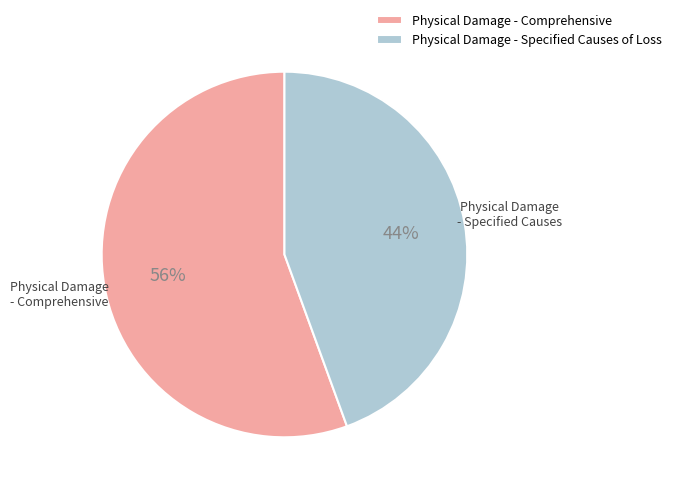

Is there any slice that represents more than half of the pie?

Yes